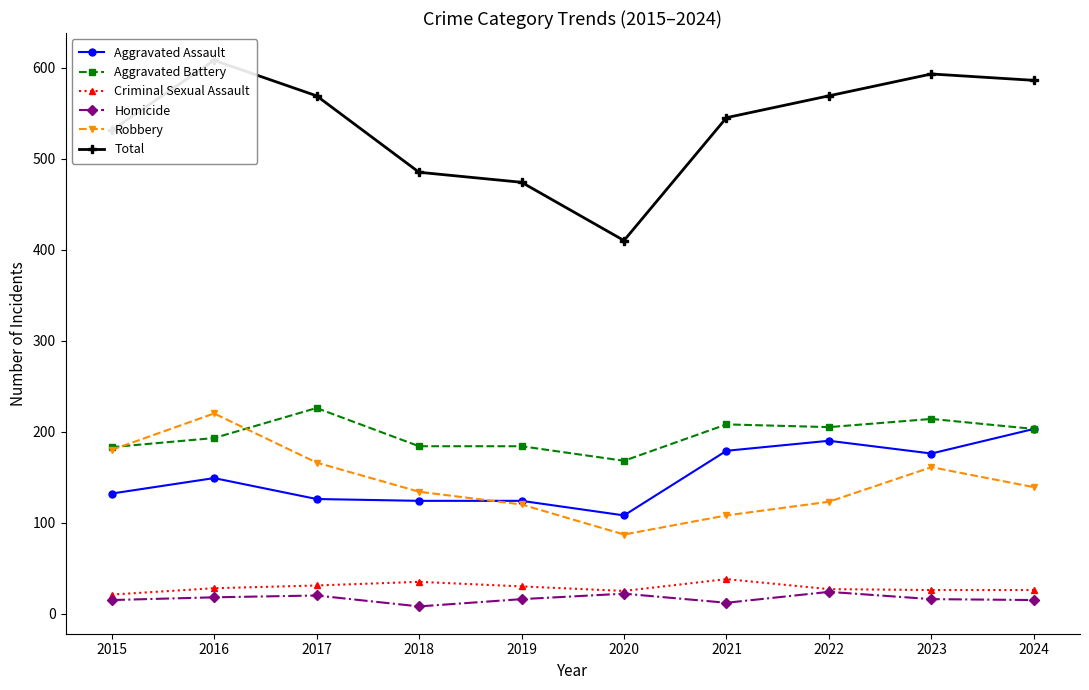

True or false: Total and Aggravated Assault cross at least once.

False